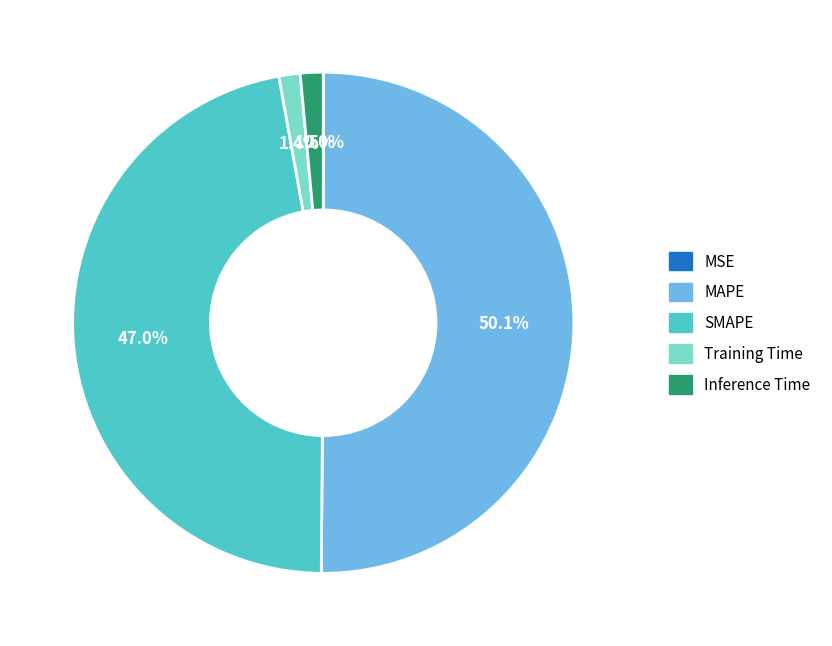

What is the majority slice?

MAPE